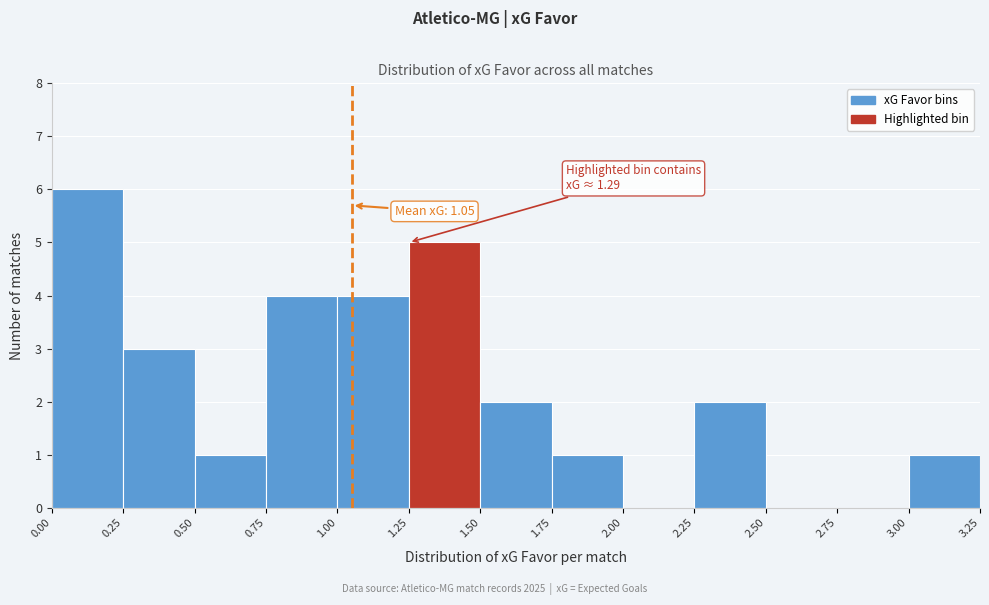

Over which range of the x-axis is the bar tallest?

0.00 to 0.25